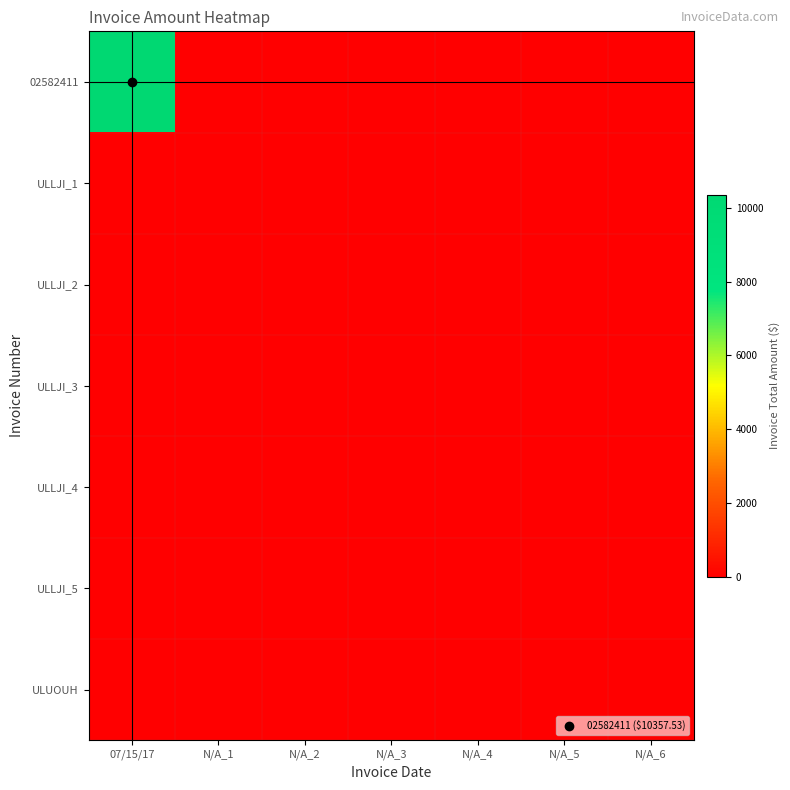

At N/A_3, list the series in order from smallest to largest.

02582411, ULLJI_1, ULLJI_2, ULLJI_3, ULLJI_4, ULLJI_5, ULUOUH